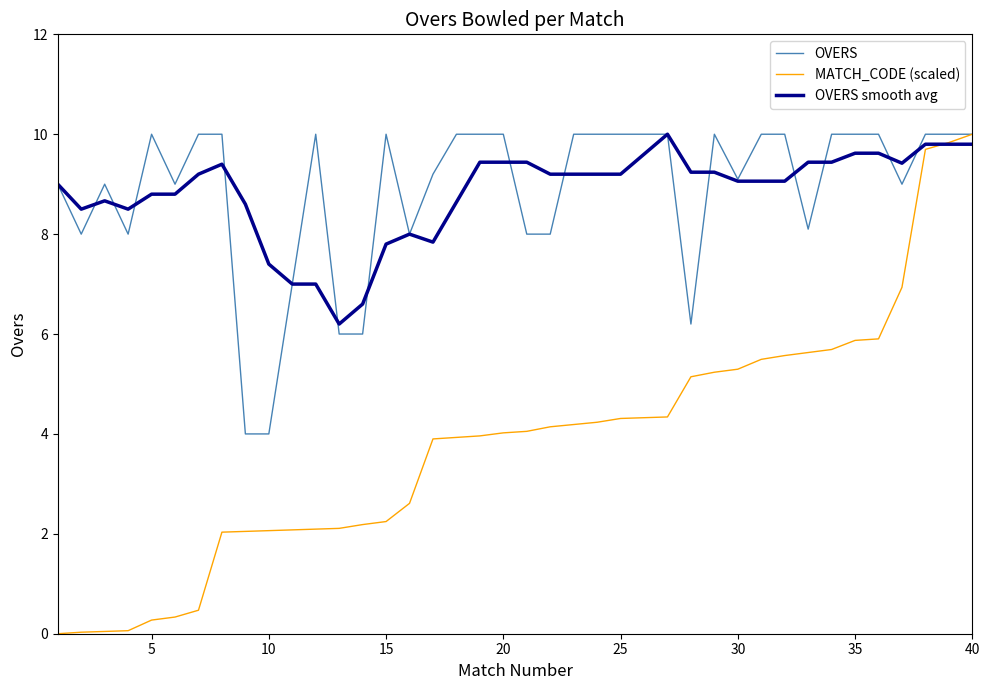

Which series has the largest range (max minus min)?

MATCH_CODE (scaled)